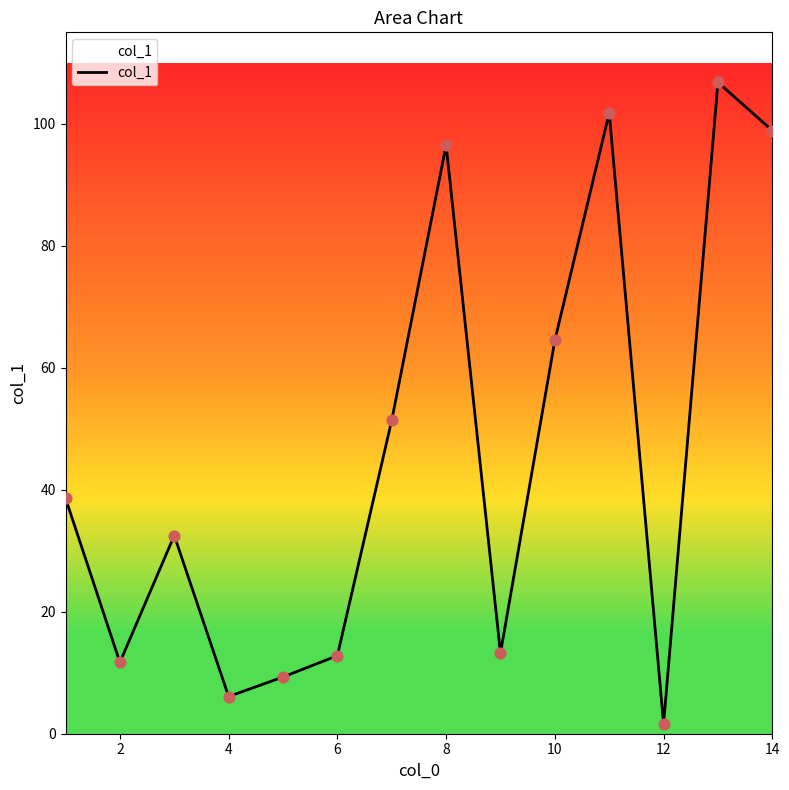

What is the difference between the maximum and minimum values?

105.2